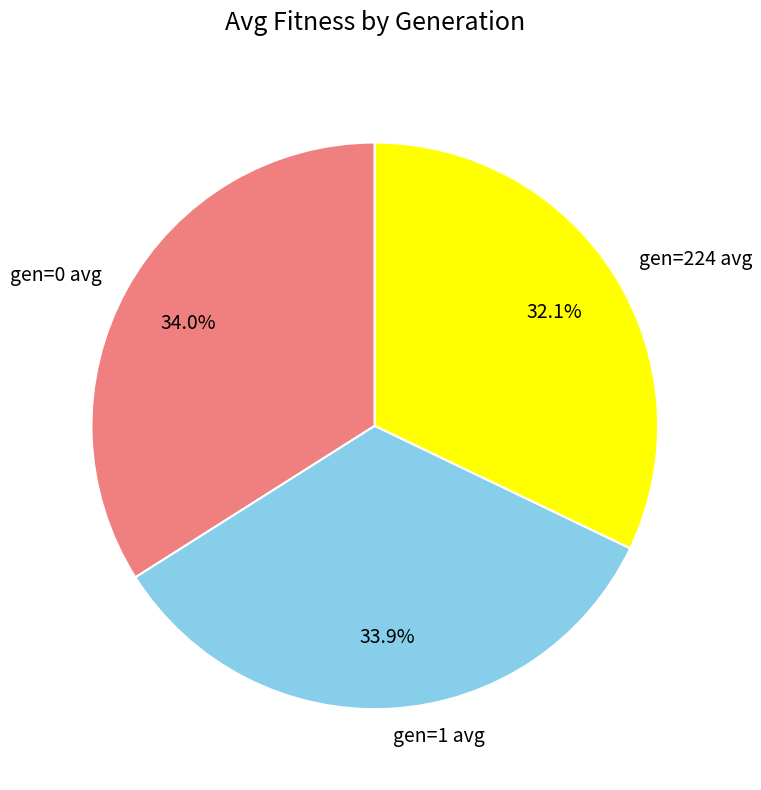

To the nearest percent, what percentage of the pie is gen=0 avg?

34%